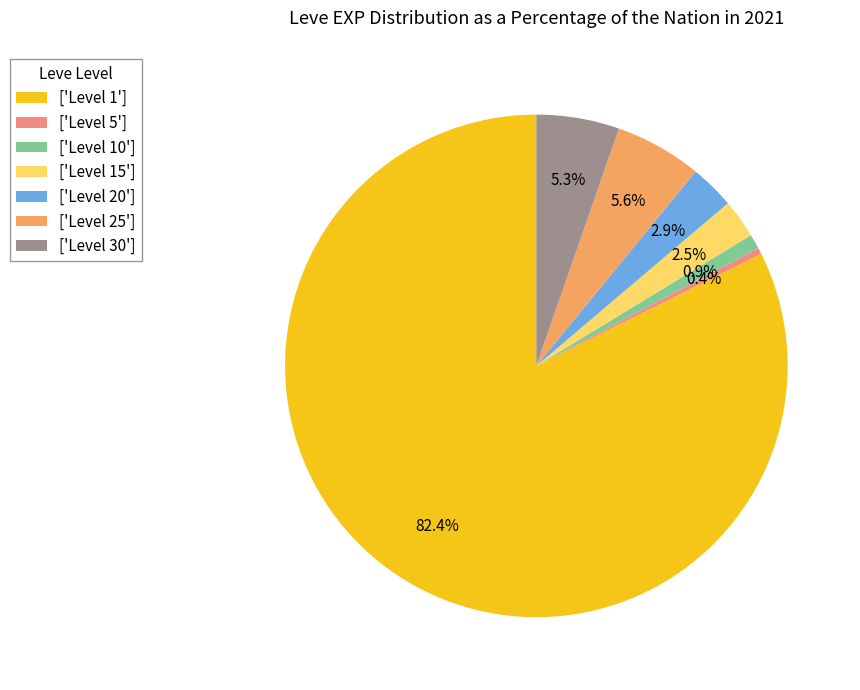

Combined, do ['Level 10'] and ['Level 20'] account for over 50%?

No